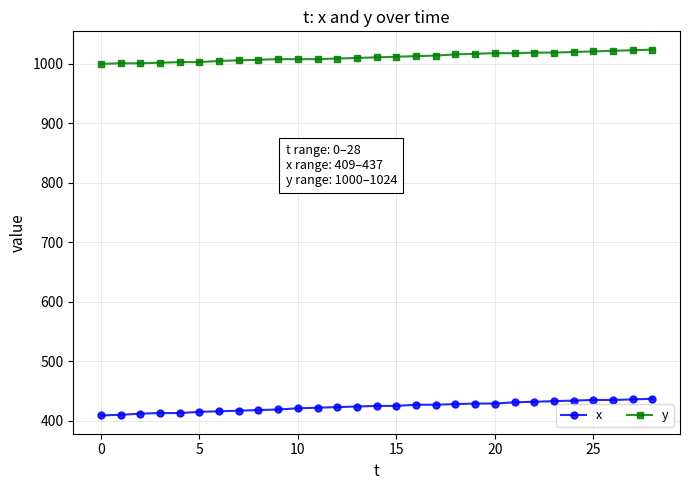

List the series in order of their overall mean, highest first.

y, x